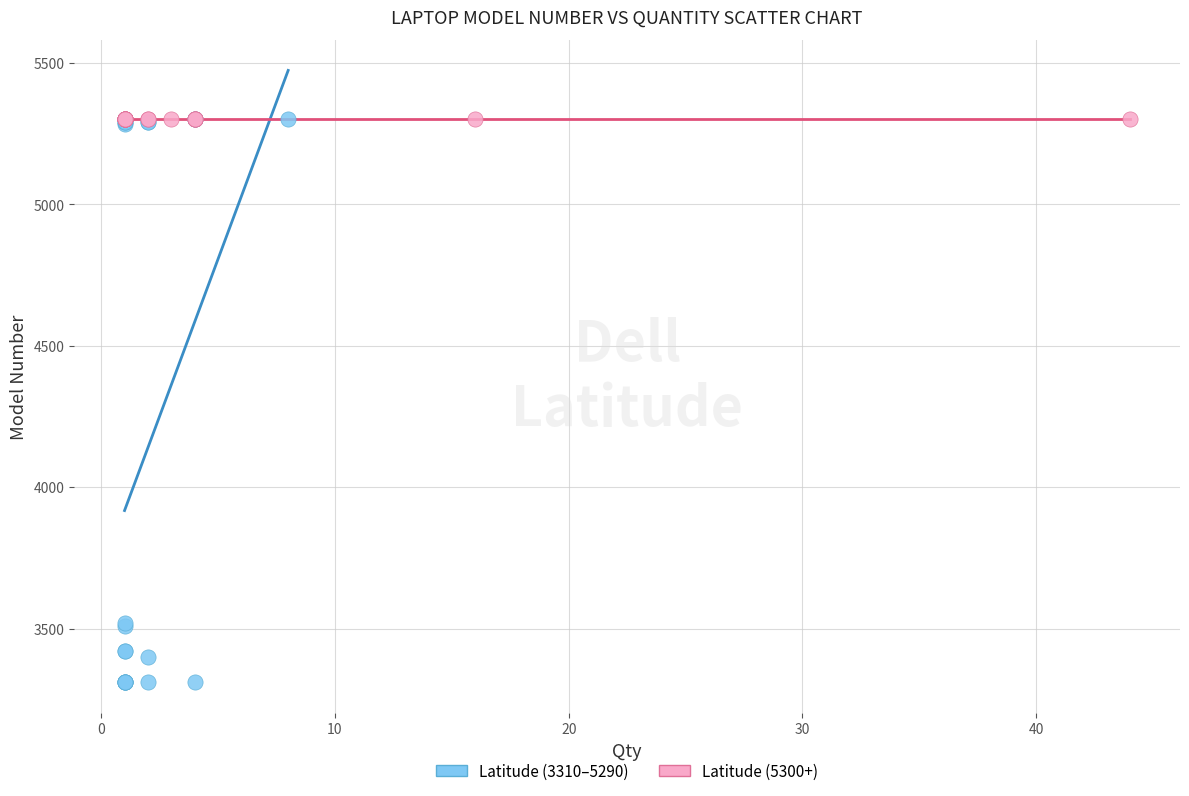

Which series contains the lowest Y value?

Latitude (3310–5290)